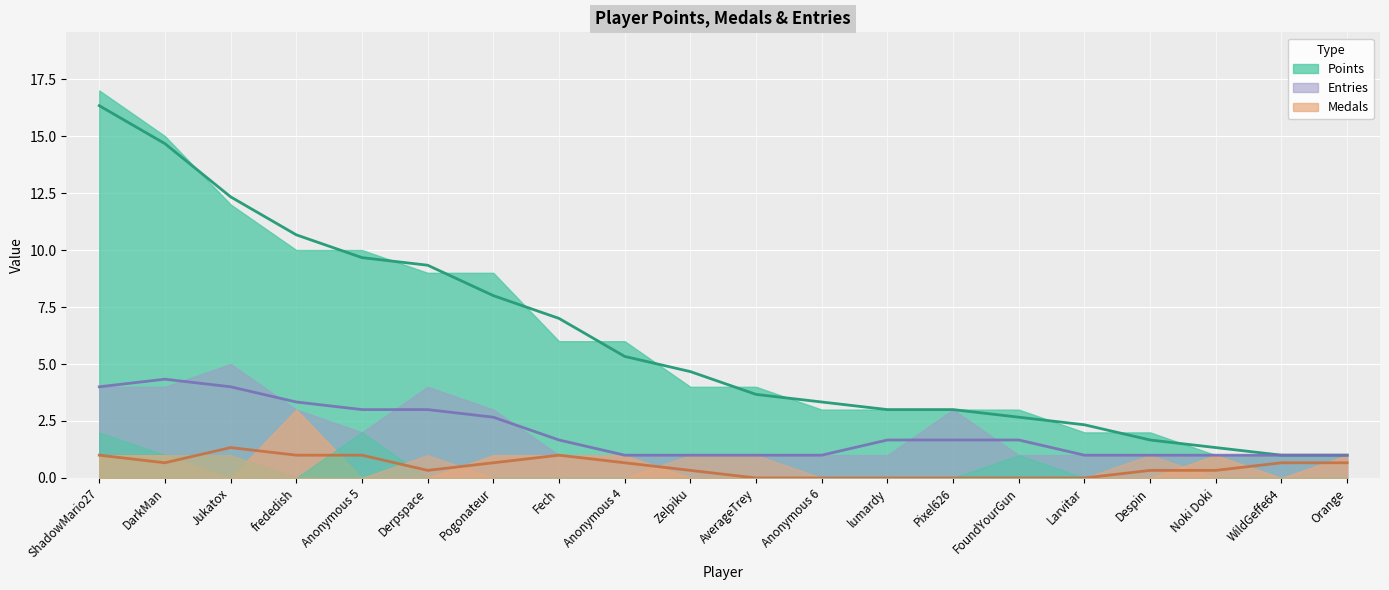

What is the average value of the Entries series?

2